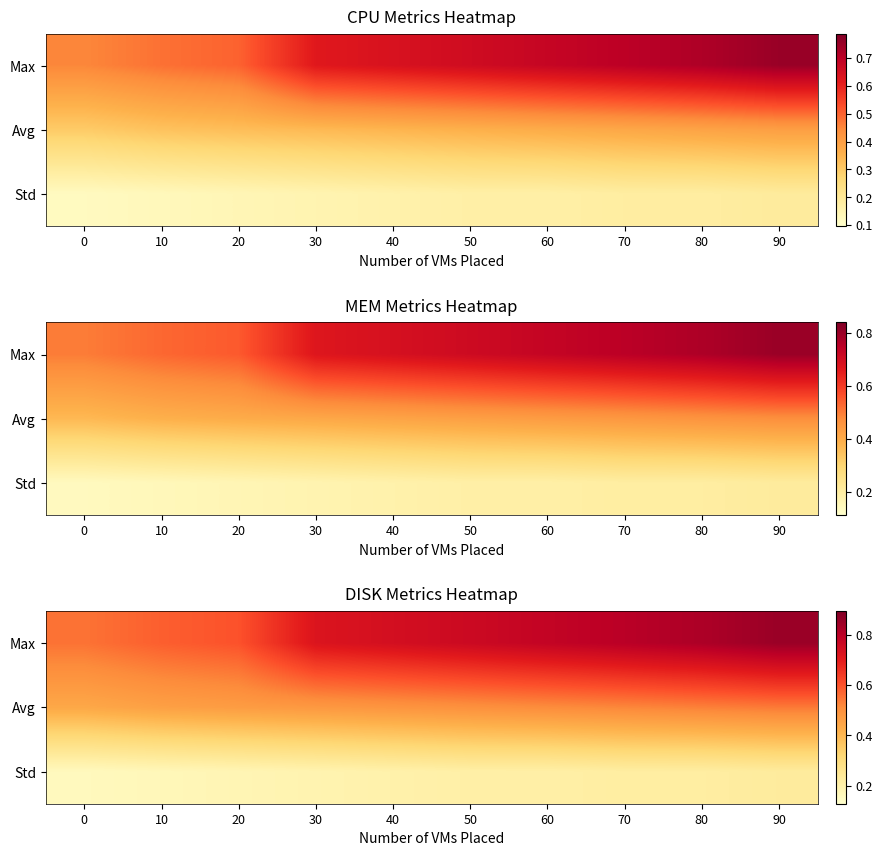

What is the spread (max minus min) of values at 20?

0.4